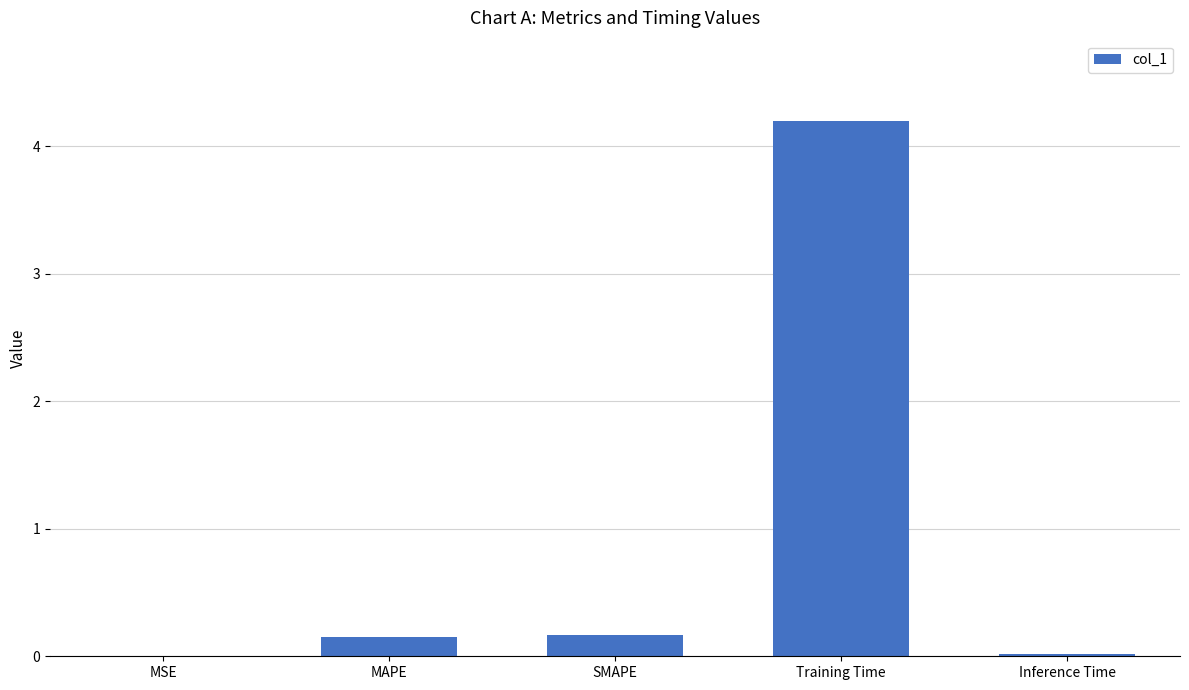

The chart shows a value of 0.2 at SMAPE. True or false?

True